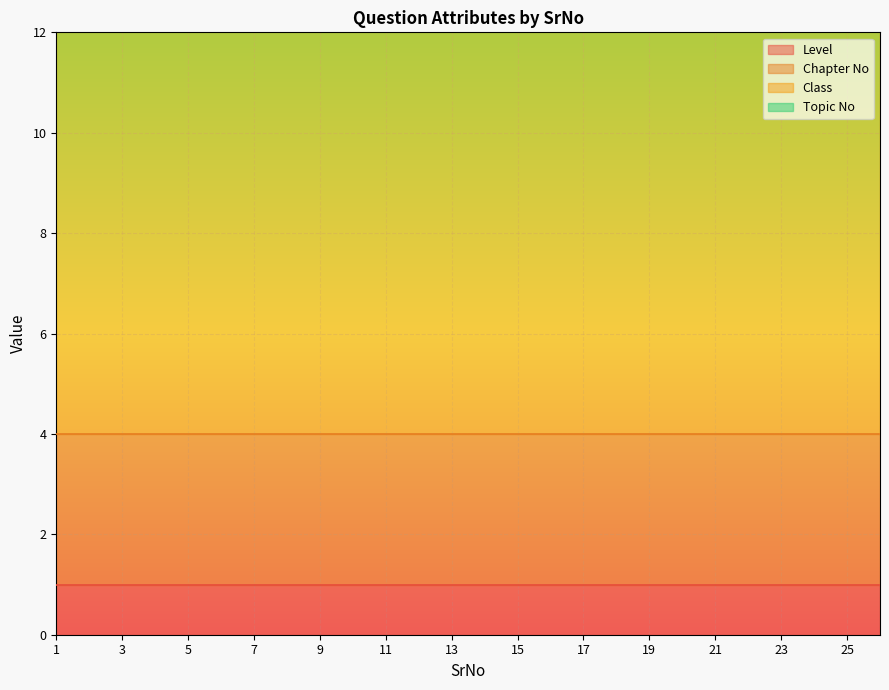

Does the chart display data point markers on the line(s)?

No